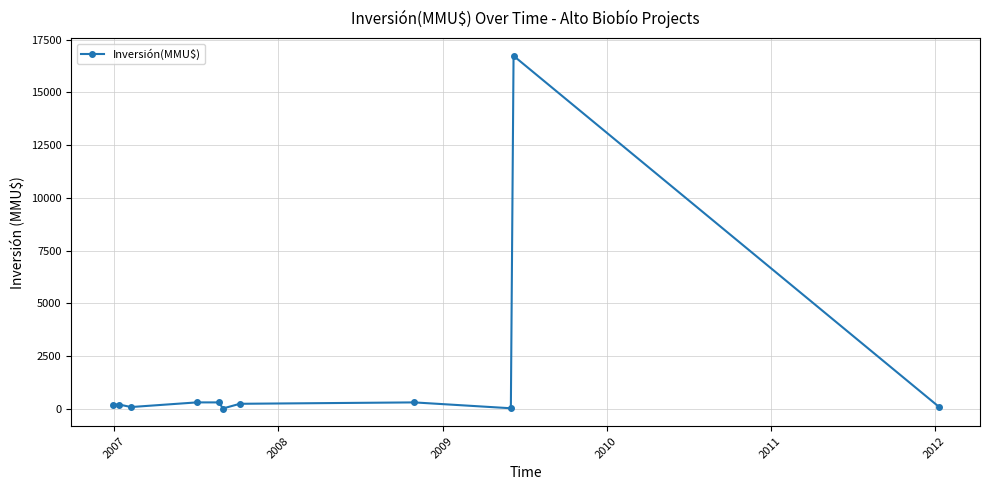

What is the sum of all values?

18482